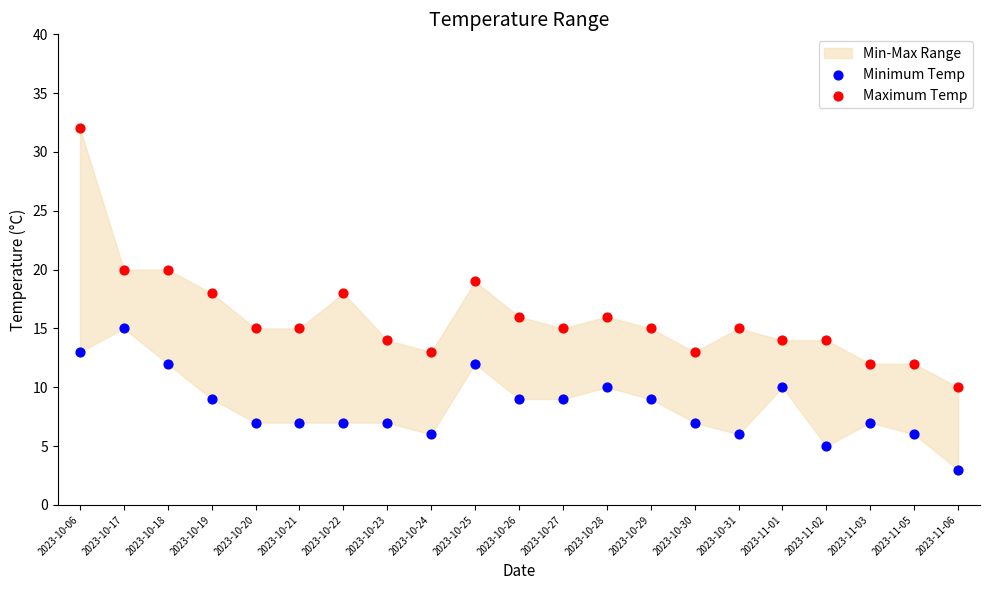

Which series has the largest Y range (max minus min)?

Maximum Temp